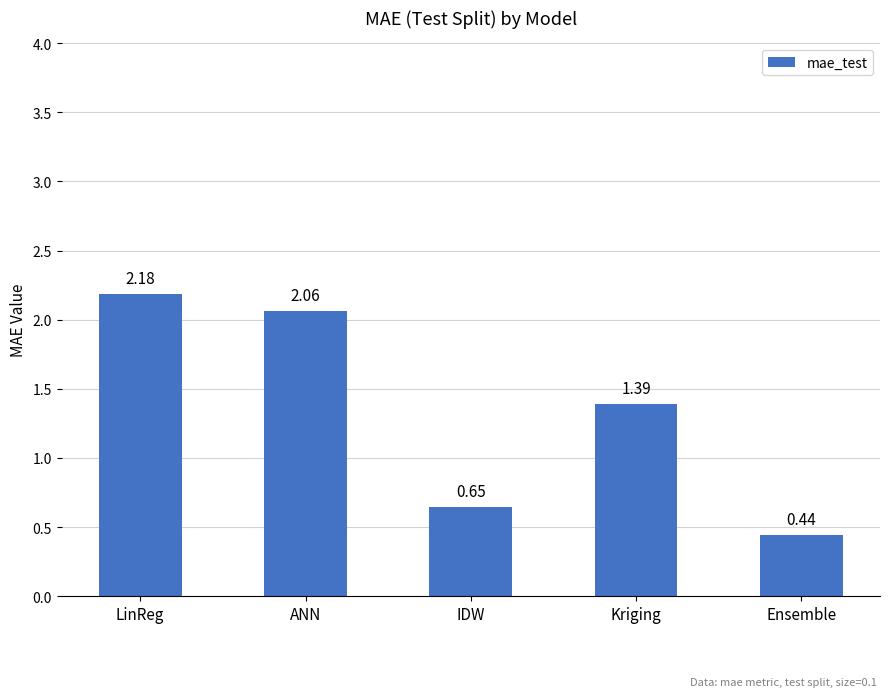

Where does the data first go above 1?

LinReg